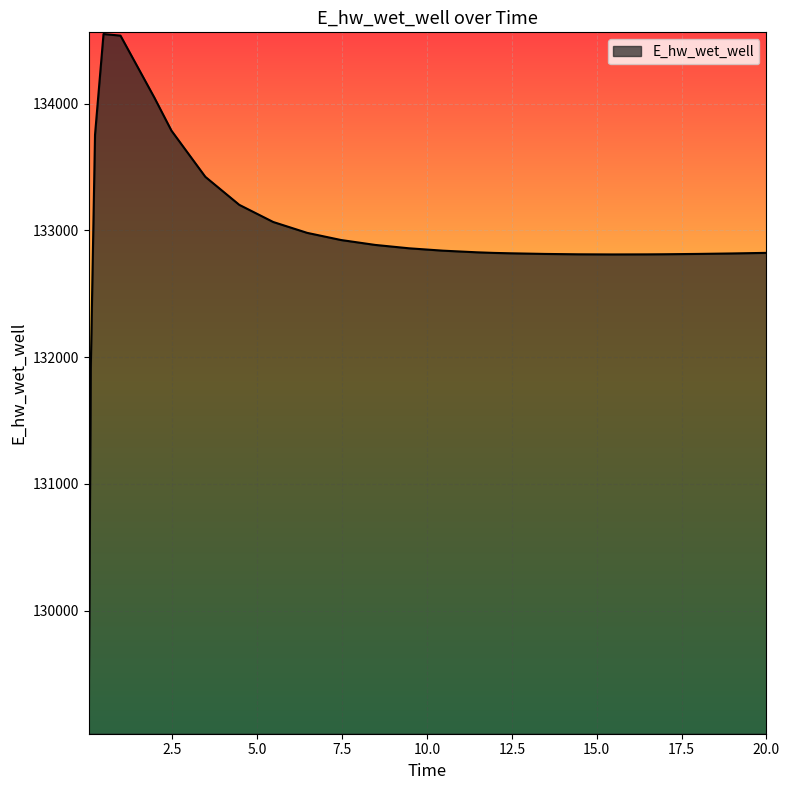

What is the minimum value shown in the chart?

129040.9